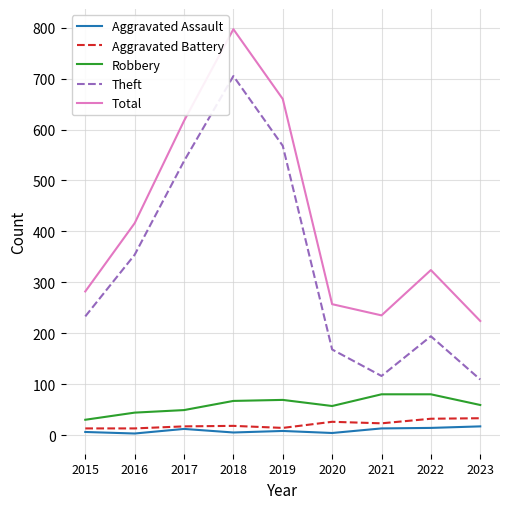

What is the average value of the Robbery series?

59